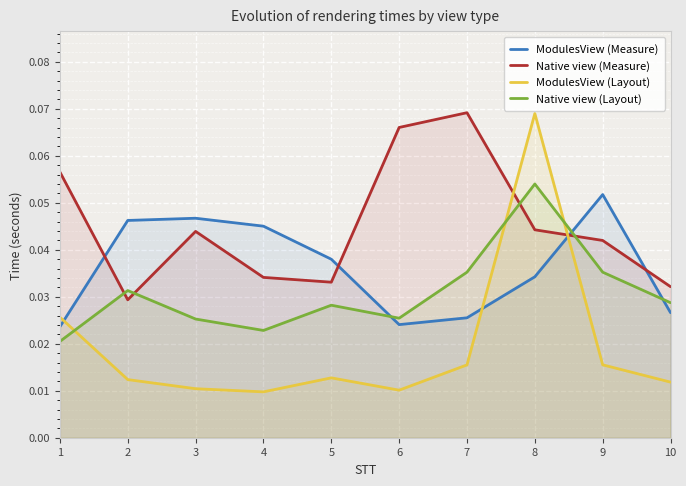

Is it true that ModulesView (Measure) equals 0.0 at 6?

False